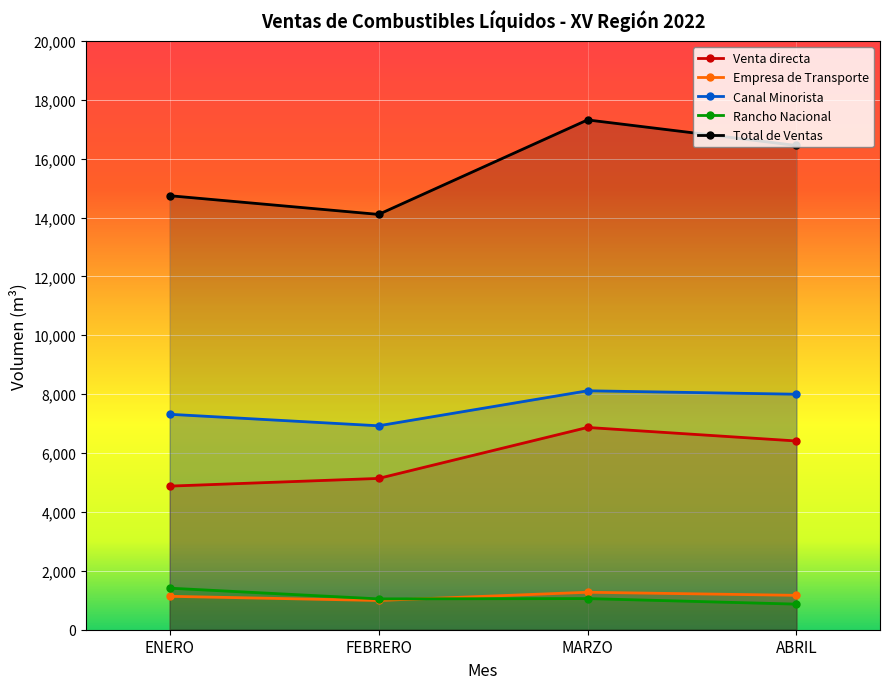

What are all the series names shown in the legend?

Venta directa, Empresa de Transporte, Canal Minorista, Rancho Nacional, Total de Ventas